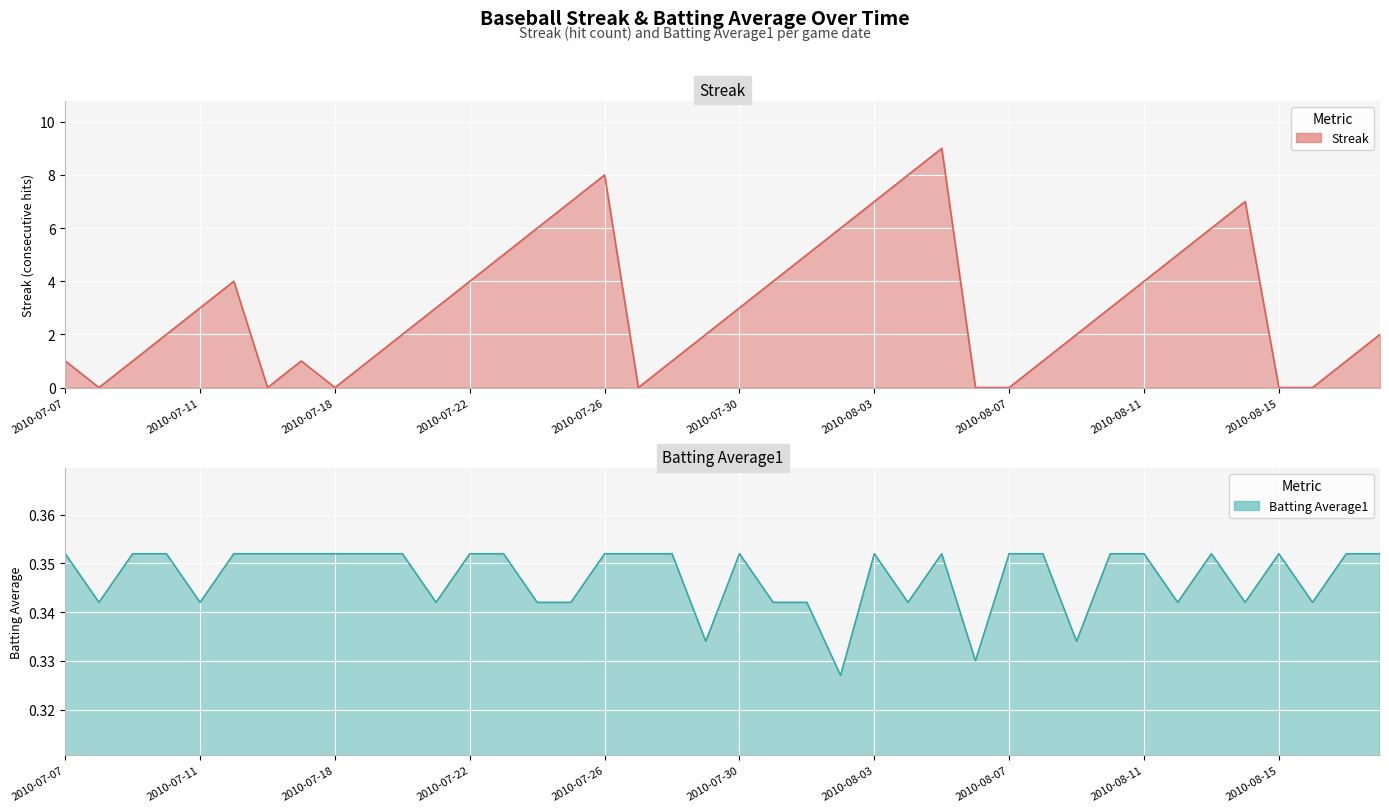

At which label does Batting Average1 reach its minimum?

2010-08-02